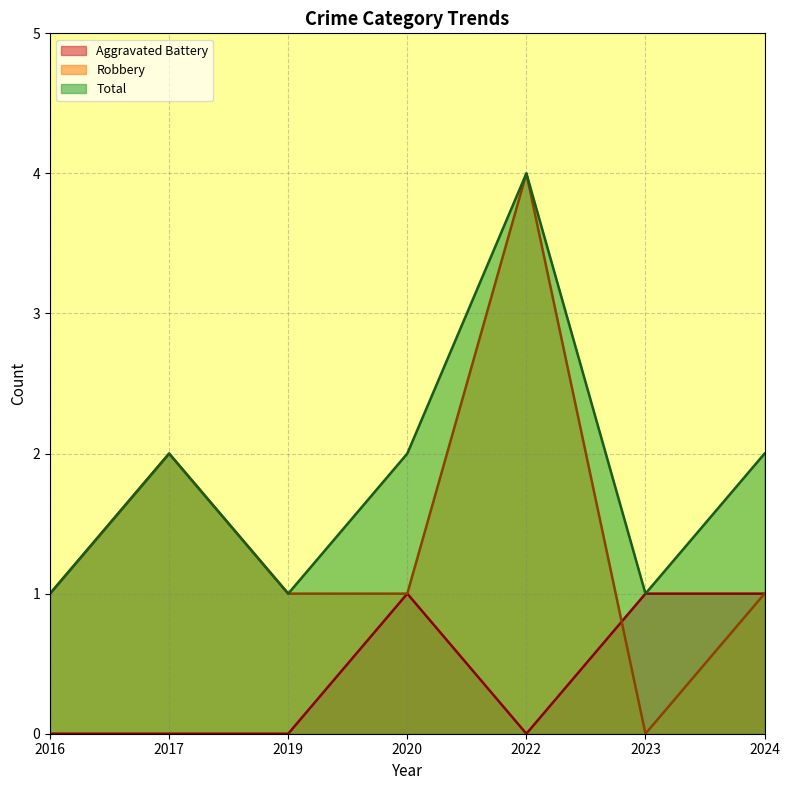

Does the chart display data point markers on the line(s)?

No